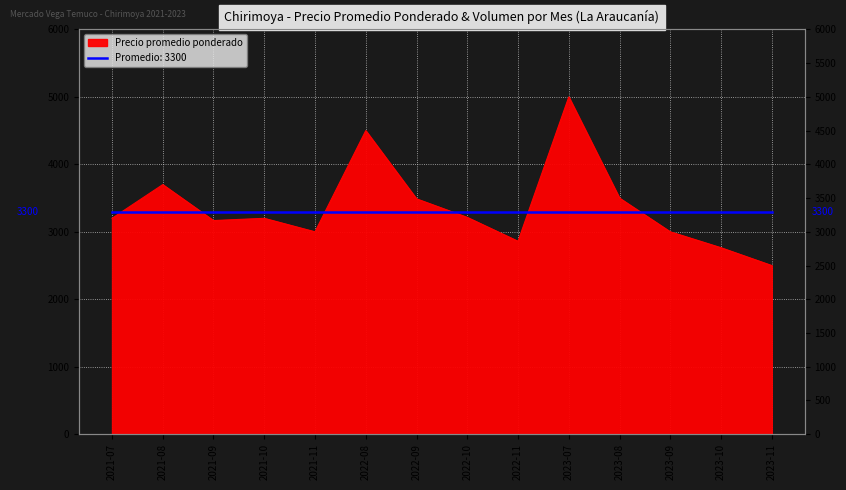

What is the difference between the values at 2022-08 and 2023-11?

2000